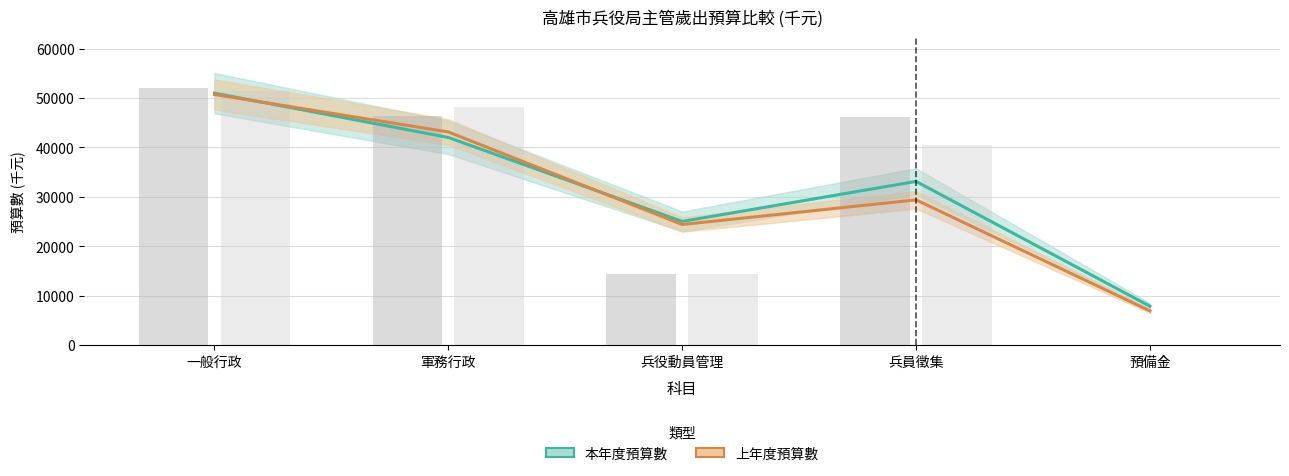

Reading right to left, list all the values displayed in this chart.

本年度預算數: 預備金=7868.0	兵員徵集=33126.6	兵役動員管理=25030.4	軍務行政=42020.6	一般行政=50982.5
上年度預算數: 預備金=6920.8	兵員徵集=29390.8	兵役動員管理=24407.9	軍務行政=43139.7	一般行政=50718.8